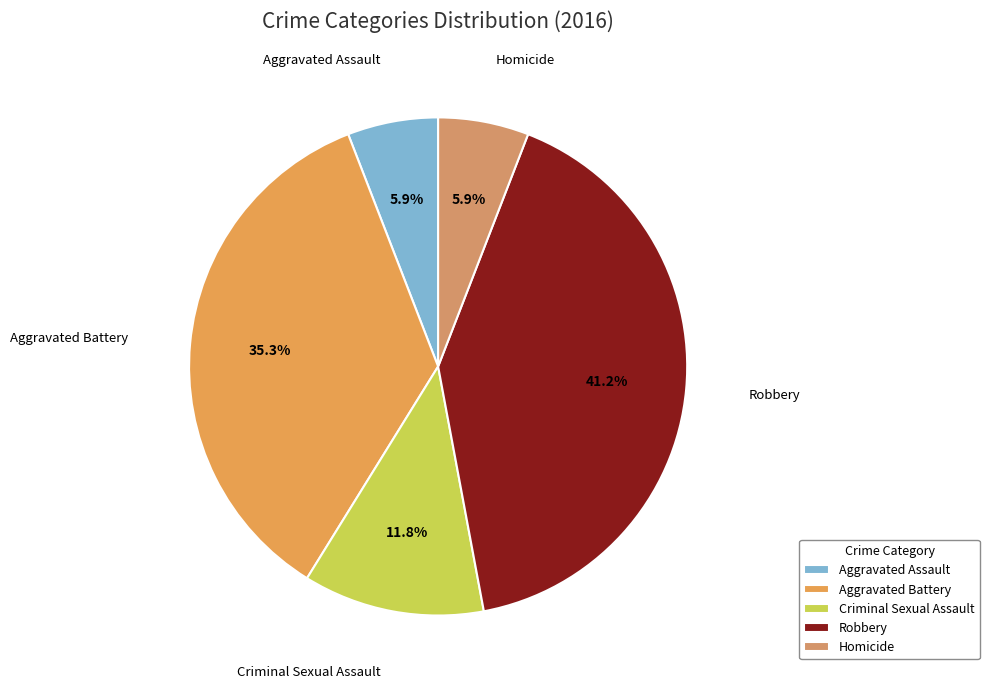

Is Homicide the majority of the pie?

No